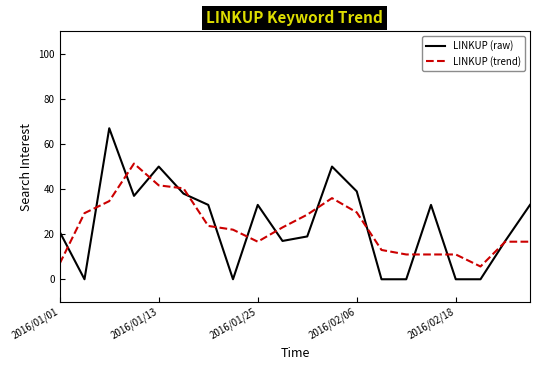

What are all the series names shown in the legend?

LINKUP (raw), LINKUP (trend)